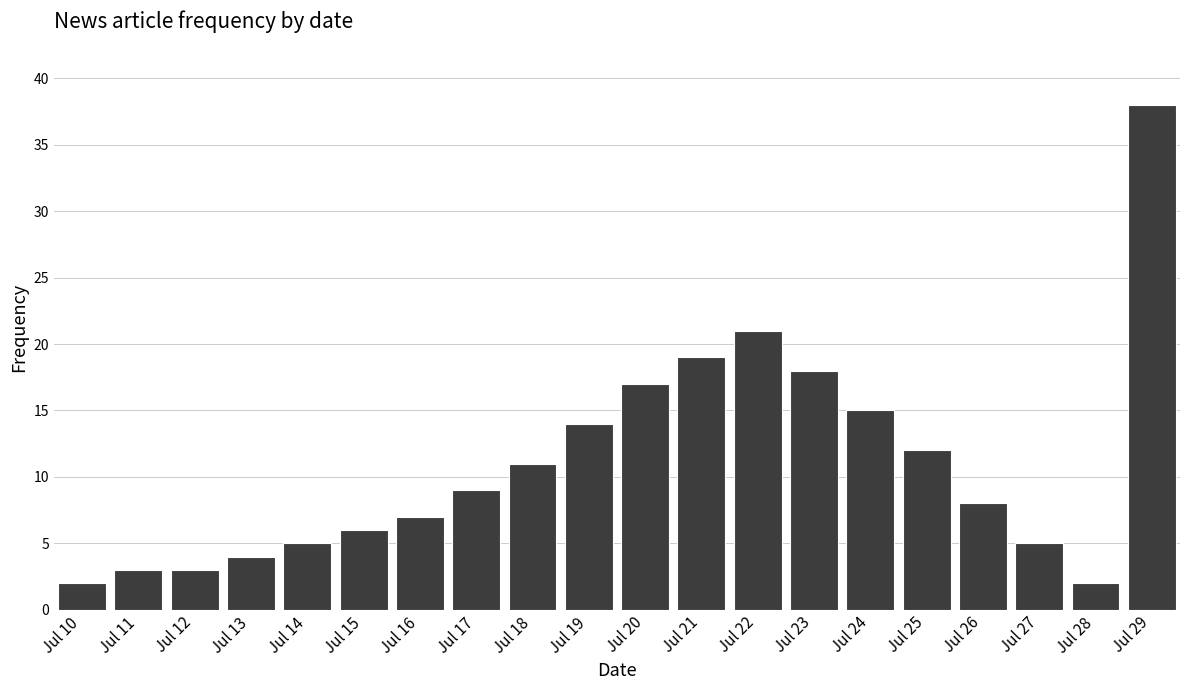

Reading left to right, what are all the values shown in this chart?

Jul 10=2	Jul 11=3	Jul 12=3	Jul 13=4	Jul 14=5	Jul 15=6	Jul 16=7	Jul 17=9	Jul 18=11	Jul 19=14	Jul 20=17	Jul 21=19	Jul 22=21	Jul 23=18	Jul 24=15	Jul 25=12	Jul 26=8	Jul 27=5	Jul 28=2	Jul 29=38